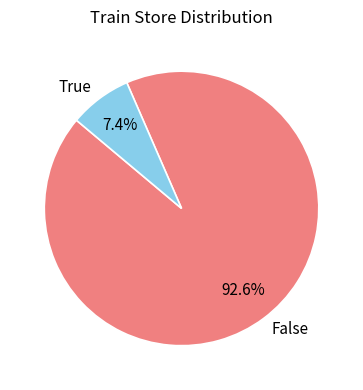

To the nearest percent, what is the difference between the largest and smallest slice percentages?

85%